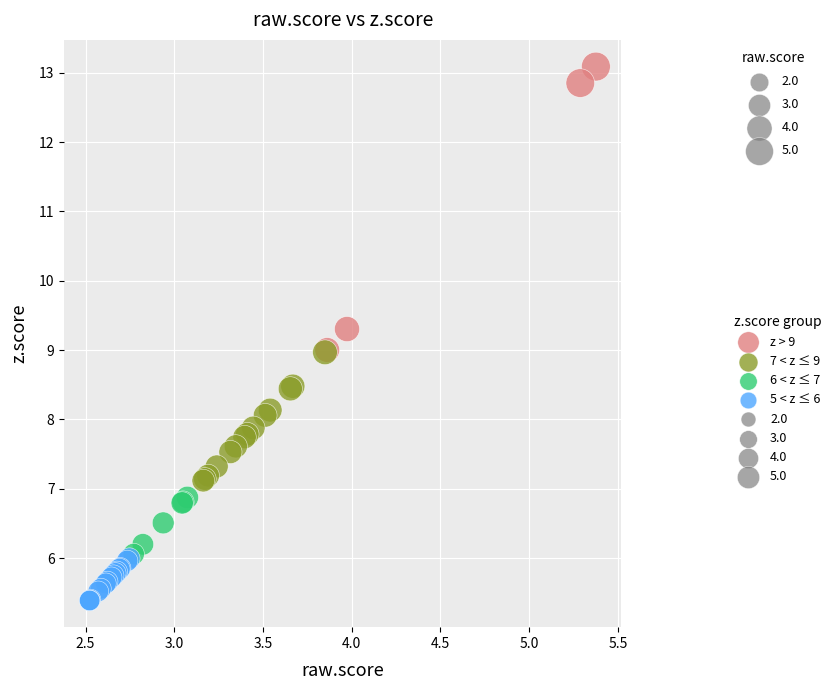

Which series contains the highest Y value?

z > 9